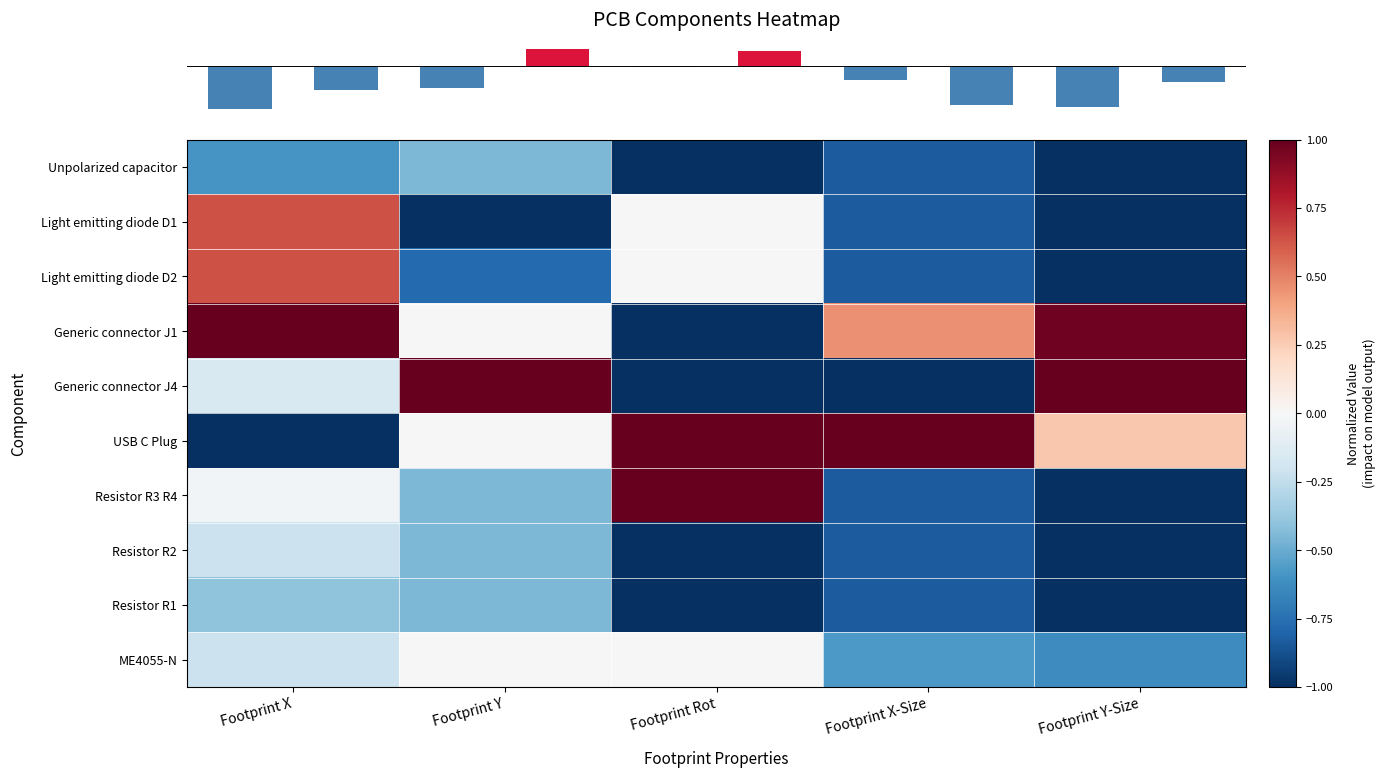

Reading left to right, what are all the values shown in this chart?

row_0: Footprint X=-0.6	Footprint Y=-0.4	Footprint Rot=-1.0	Footprint X-Size=-0.8	Footprint Y-Size=-1.0
row_1: Footprint X=0.6	Footprint Y=-1.0	Footprint Rot=0.0	Footprint X-Size=-0.8	Footprint Y-Size=-1.0
row_2: Footprint X=0.6	Footprint Y=-0.8	Footprint Rot=0.0	Footprint X-Size=-0.8	Footprint Y-Size=-1.0
row_3: Footprint X=1.0	Footprint Y=0.0	Footprint Rot=-1.0	Footprint X-Size=0.5	Footprint Y-Size=1.0
row_4: Footprint X=-0.2	Footprint Y=1.0	Footprint Rot=-1.0	Footprint X-Size=-1.0	Footprint Y-Size=1.0
row_5: Footprint X=-1.0	Footprint Y=0.0	Footprint Rot=1.0	Footprint X-Size=1.0	Footprint Y-Size=0.3
row_6: Footprint X=-0.0	Footprint Y=-0.4	Footprint Rot=1.0	Footprint X-Size=-0.8	Footprint Y-Size=-1.0
row_7: Footprint X=-0.2	Footprint Y=-0.4	Footprint Rot=-1.0	Footprint X-Size=-0.8	Footprint Y-Size=-1.0
row_8: Footprint X=-0.4	Footprint Y=-0.4	Footprint Rot=-1.0	Footprint X-Size=-0.8	Footprint Y-Size=-1.0
row_9: Footprint X=-0.2	Footprint Y=0.0	Footprint Rot=0.0	Footprint X-Size=-0.6	Footprint Y-Size=-0.6